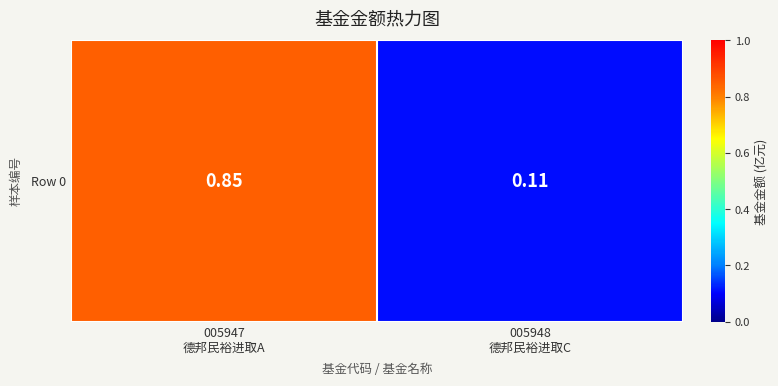

At which category does the chart reach its peak across all series?

005947
德邦民裕进取A